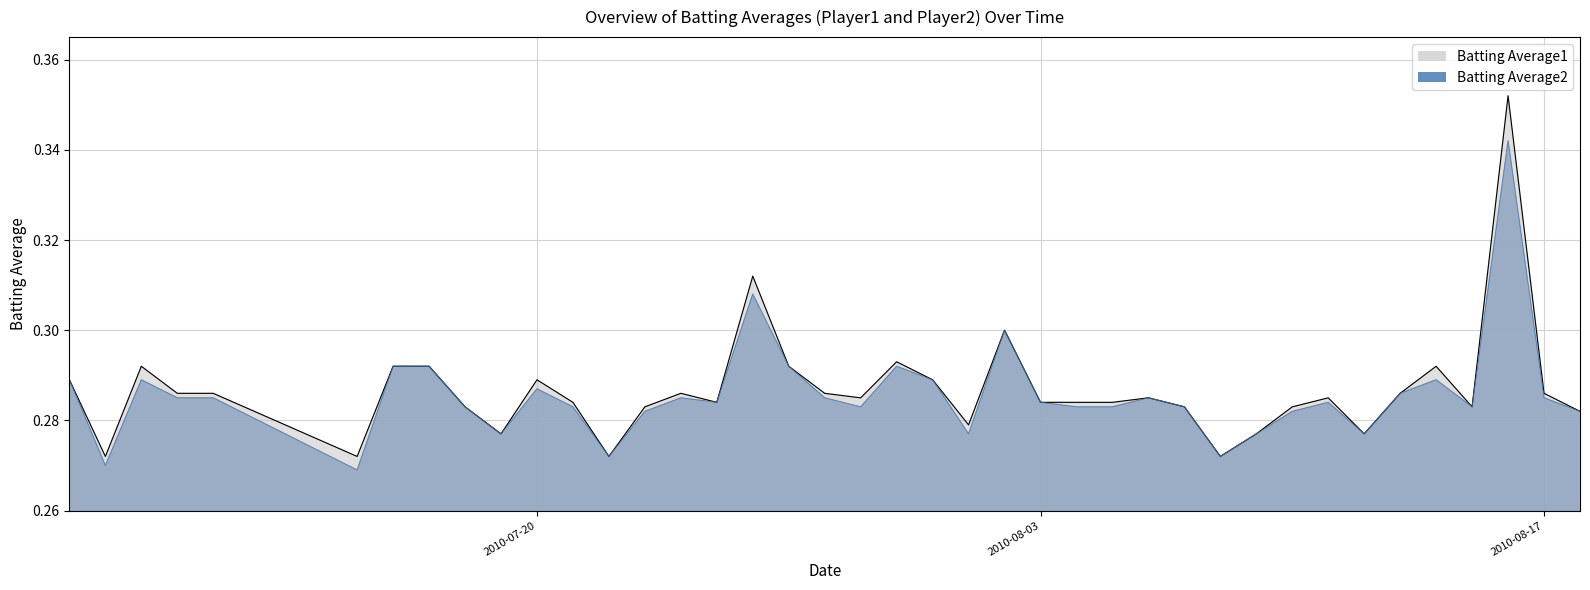

At which category does Batting Average2 reach its first local peak?

2010-07-09